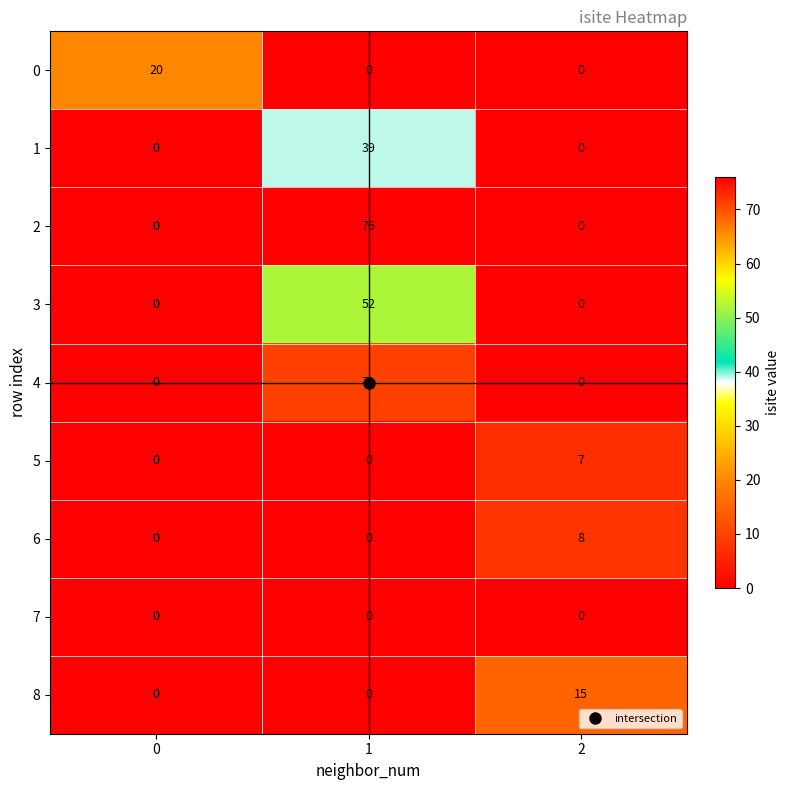

What is the difference between the maximum and second lowest values in the 1 series?

39